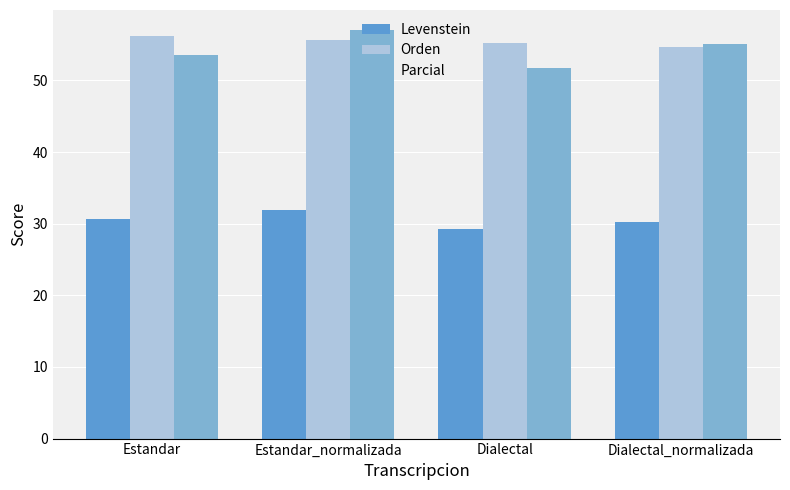

Reading right to left, extract all data points from this chart.

Levenstein: 30.3	29.3	31.9	30.7
Orden: 54.6	55.3	55.7	56.3
Parcial: 55.1	51.8	57.0	53.5